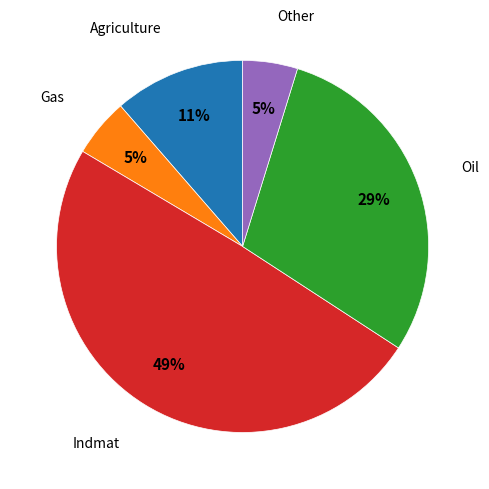

Is there a majority slice in this chart?

No